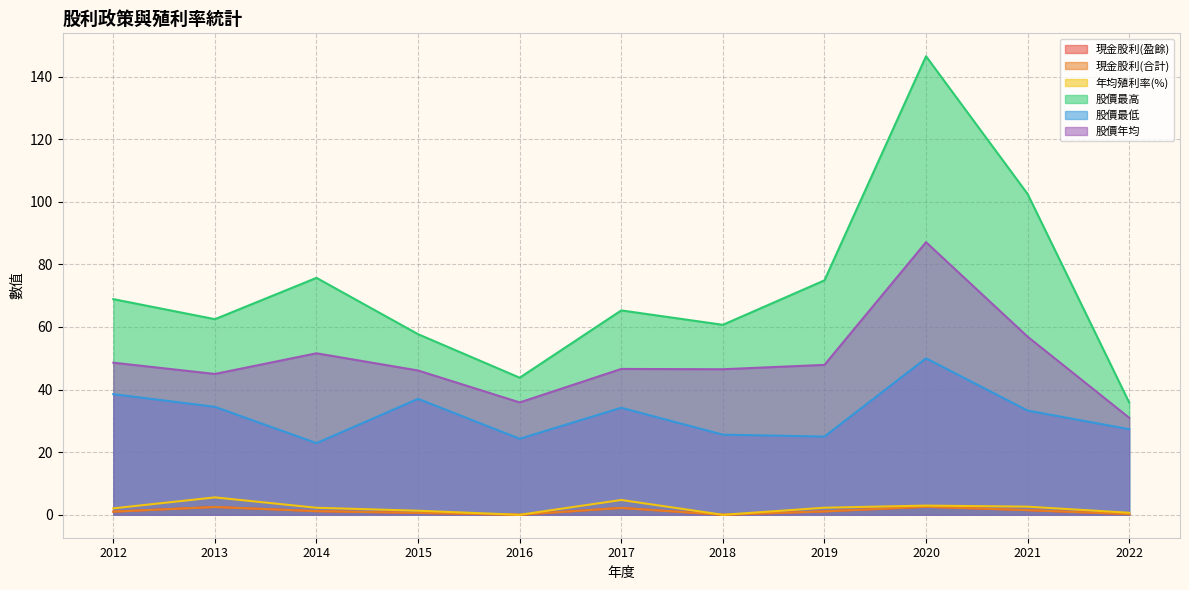

What is the value of the 現金股利(合計) point at the 10th from the left?

1.5